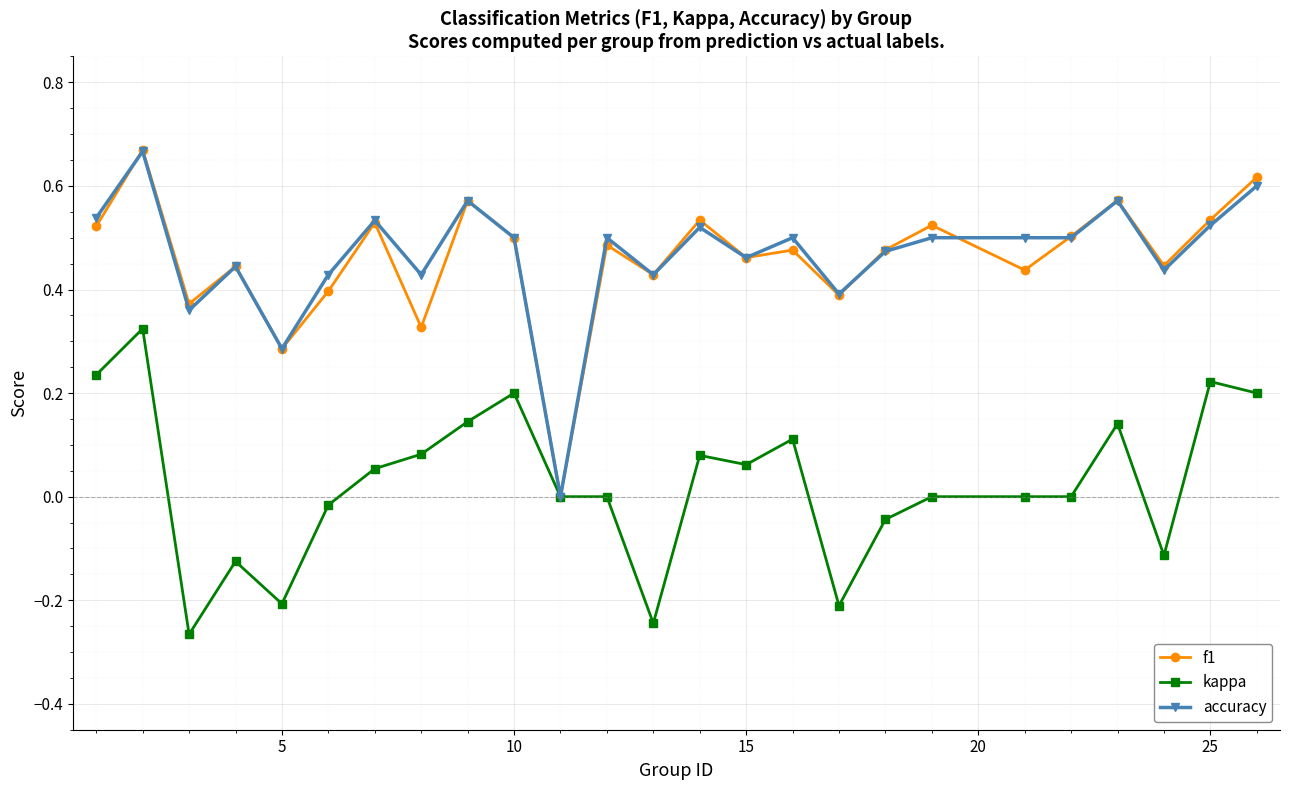

True or false: kappa has more than 0 points higher than both neighbors.

True